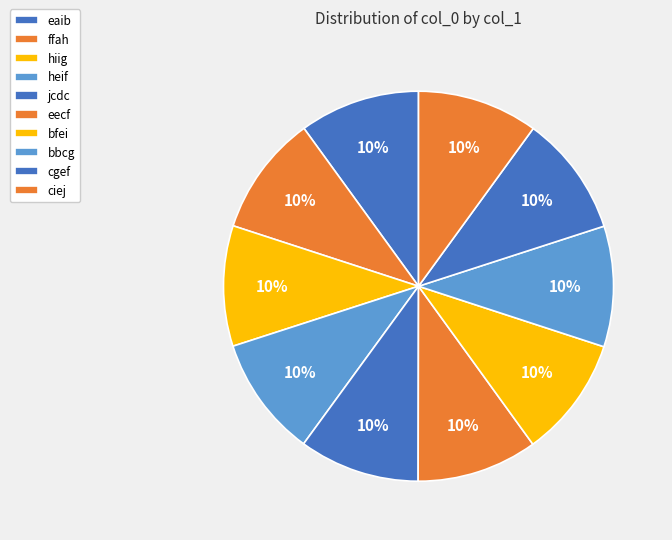

How many segments does this pie chart have?

10